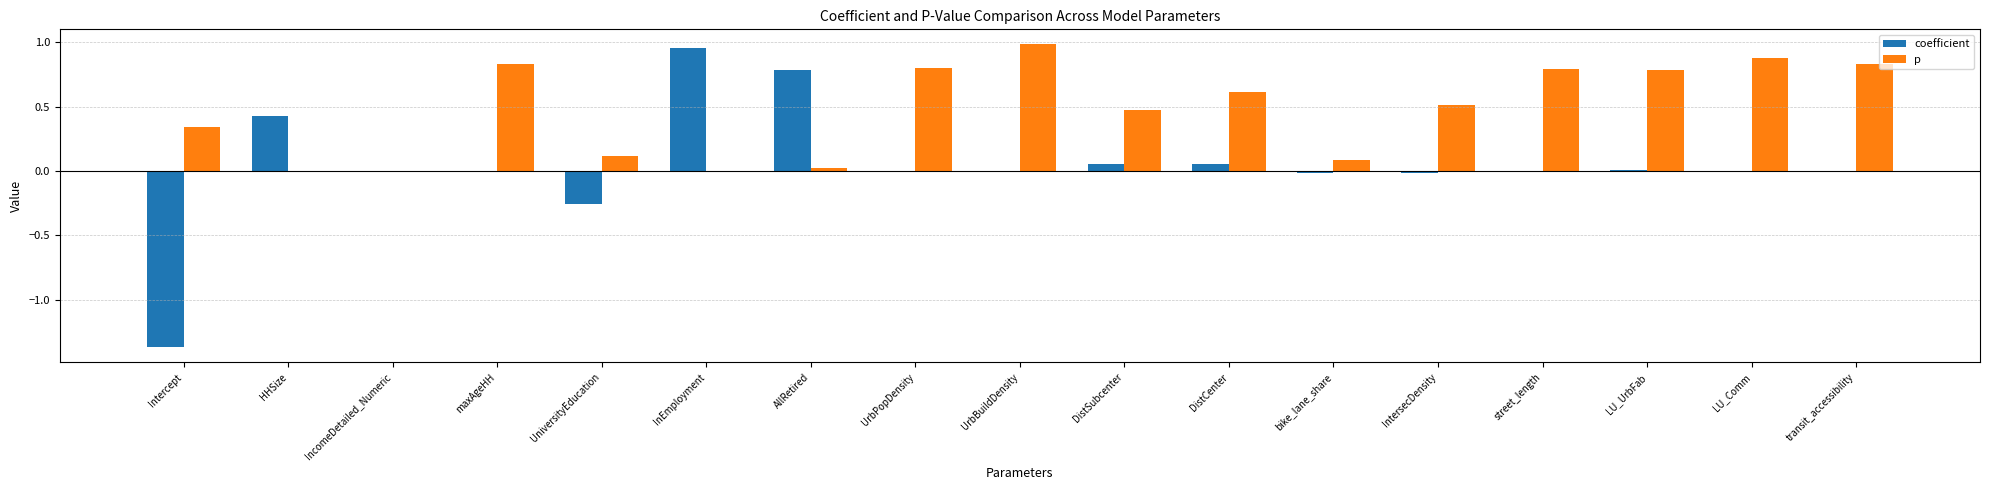

Which series has the largest total across all categories?

p